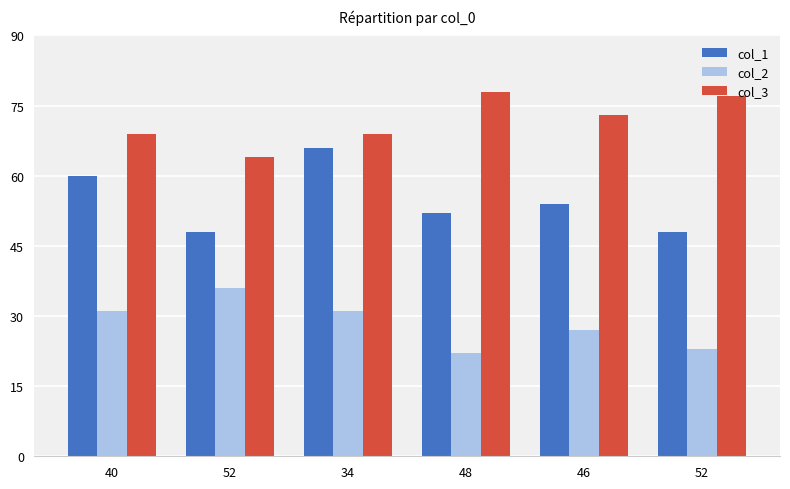

How many groups of bars are there?

6